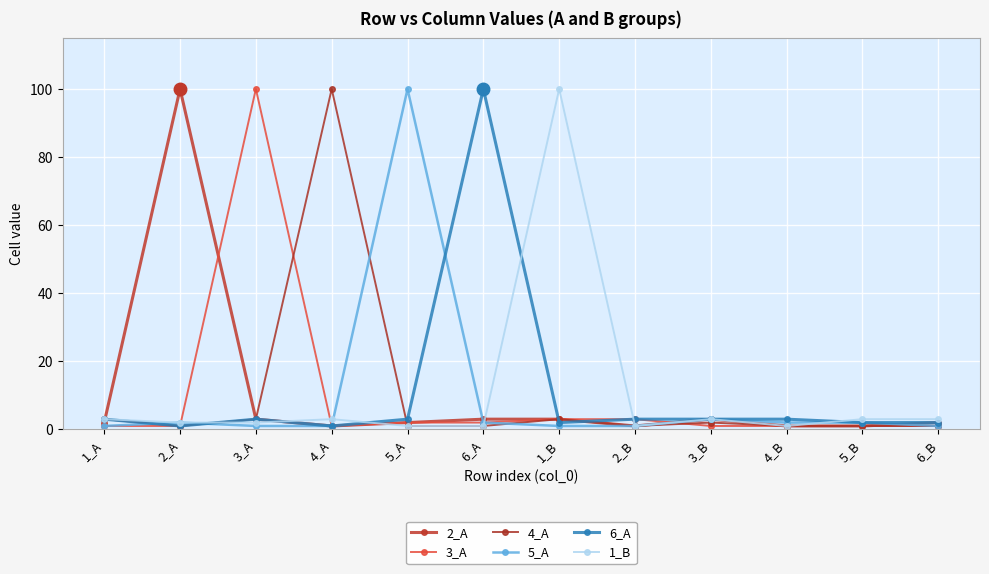

Reading left to right, what are all the values shown in this chart?

2_A: 1_A=2	2_A=100	3_A=3	4_A=1	5_A=2	6_A=3	1_B=3	2_B=1	3_B=3	4_B=1	5_B=1	6_B=2
3_A: 1_A=1	2_A=1	3_A=100	4_A=1	5_A=2	6_A=2	1_B=3	2_B=3	3_B=1	4_B=1	5_B=1	6_B=1
4_A: 1_A=3	2_A=1	3_A=3	4_A=100	5_A=1	6_A=1	1_B=3	2_B=1	3_B=2	4_B=1	5_B=1	6_B=1
5_A: 1_A=1	2_A=2	3_A=1	4_A=1	5_A=100	6_A=2	1_B=1	2_B=1	3_B=3	4_B=2	5_B=2	6_B=1
6_A: 1_A=3	2_A=1	3_A=3	4_A=1	5_A=3	6_A=100	1_B=2	2_B=3	3_B=3	4_B=3	5_B=2	6_B=2
1_B: 1_A=3	2_A=2	3_A=2	4_A=3	5_A=1	6_A=1	1_B=100	2_B=1	3_B=3	4_B=1	5_B=3	6_B=3